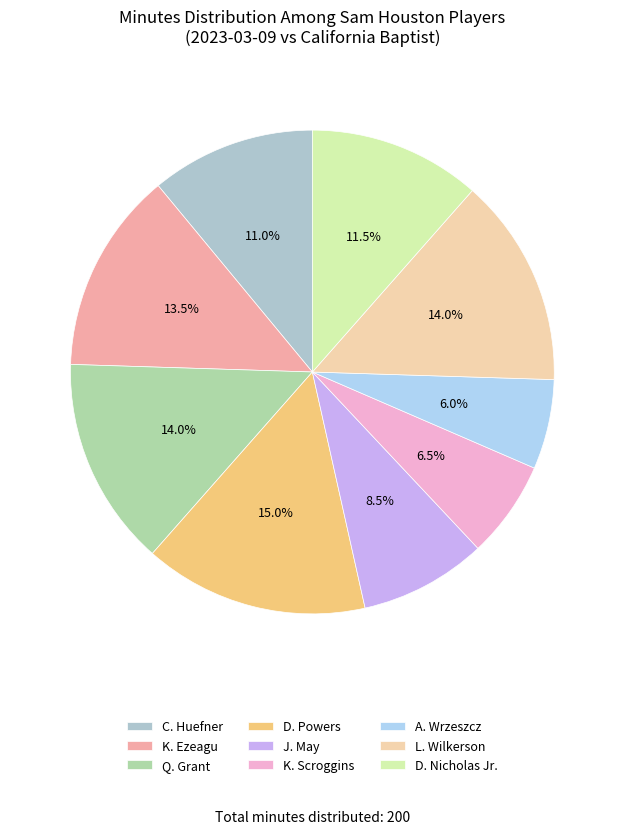

To the nearest percent, what is the difference between the largest and smallest slice percentages?

9%